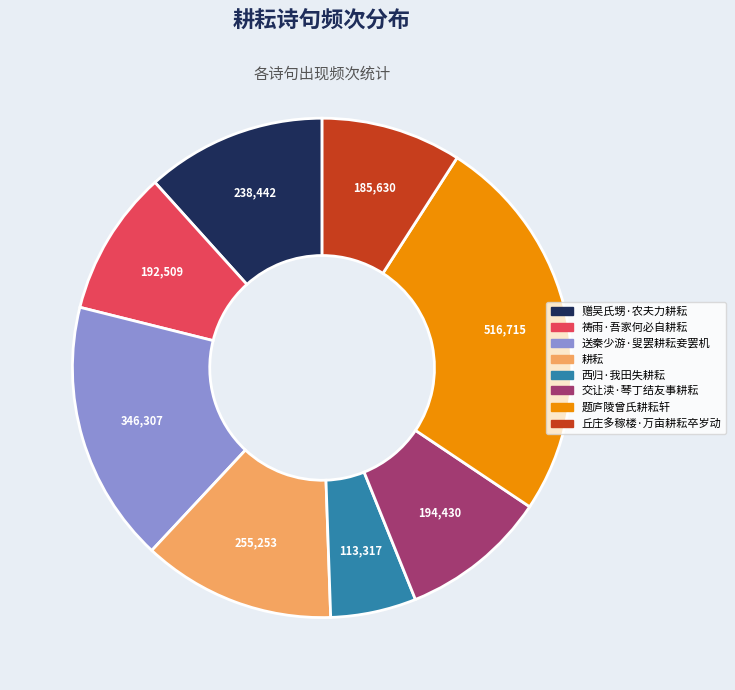

Does any single category account for the majority?

No